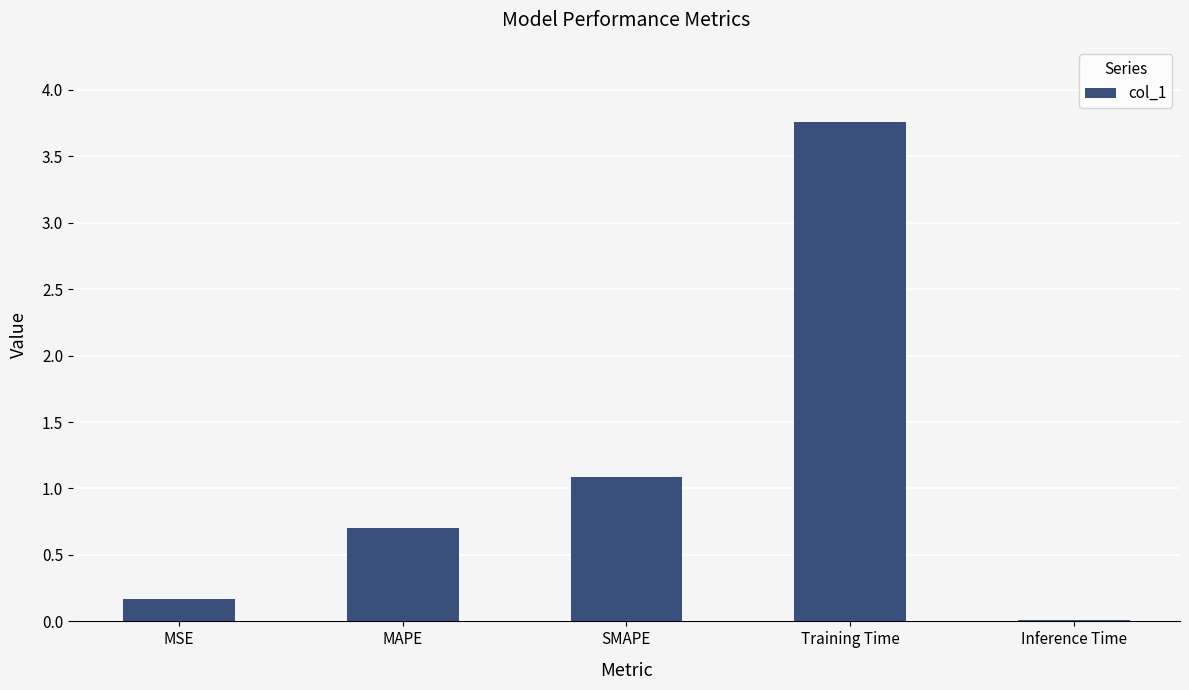

Between MSE and Inference Time, which is larger?

MSE